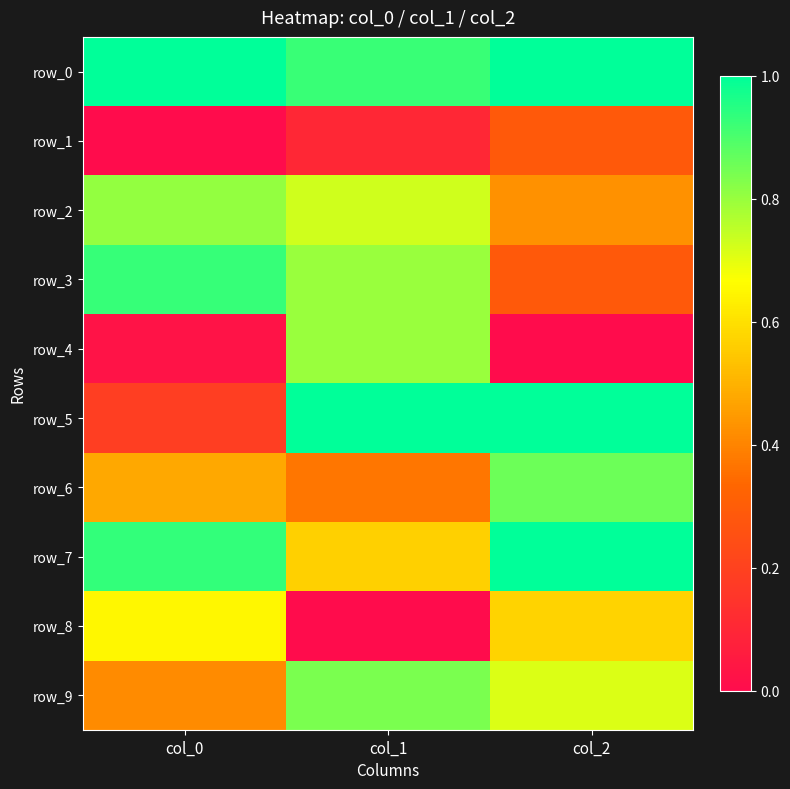

At col_2, list the series in order from smallest to largest.

row_4, row_1, row_3, row_2, row_8, row_9, row_6, row_0, row_5, row_7